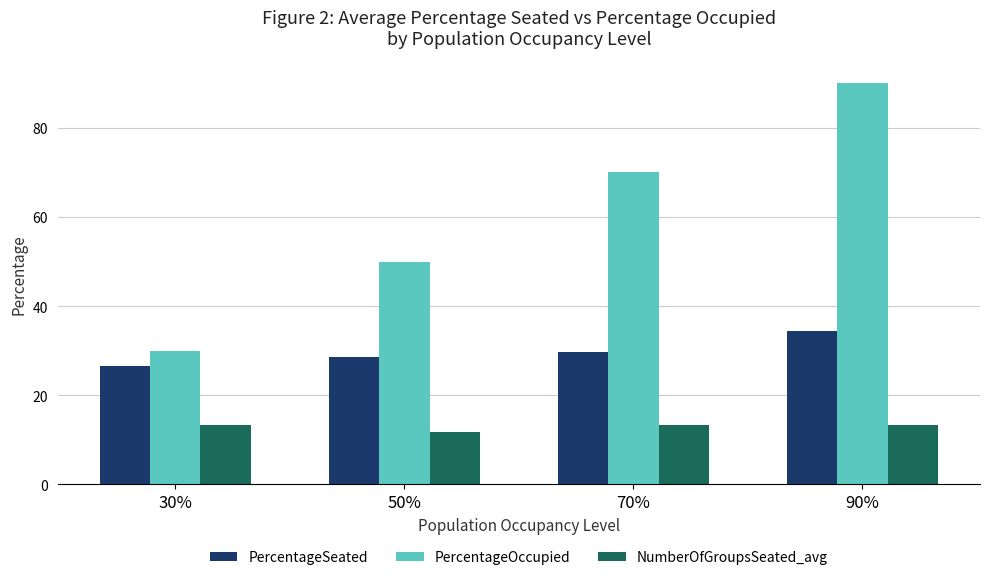

The PercentageSeated series shows 48.1 at 50%. True or false?

False